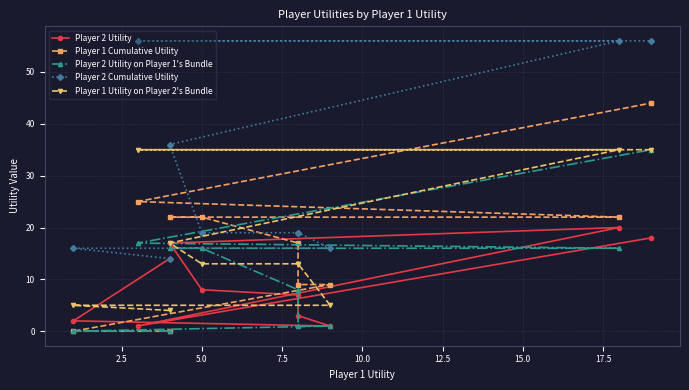

What is the spread (max minus min) of values at 10.0?

12